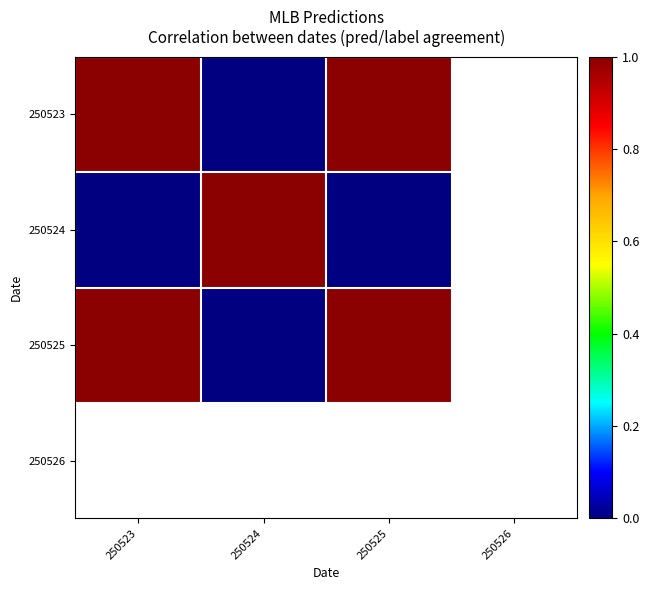

What is the smallest value displayed?

-1.0